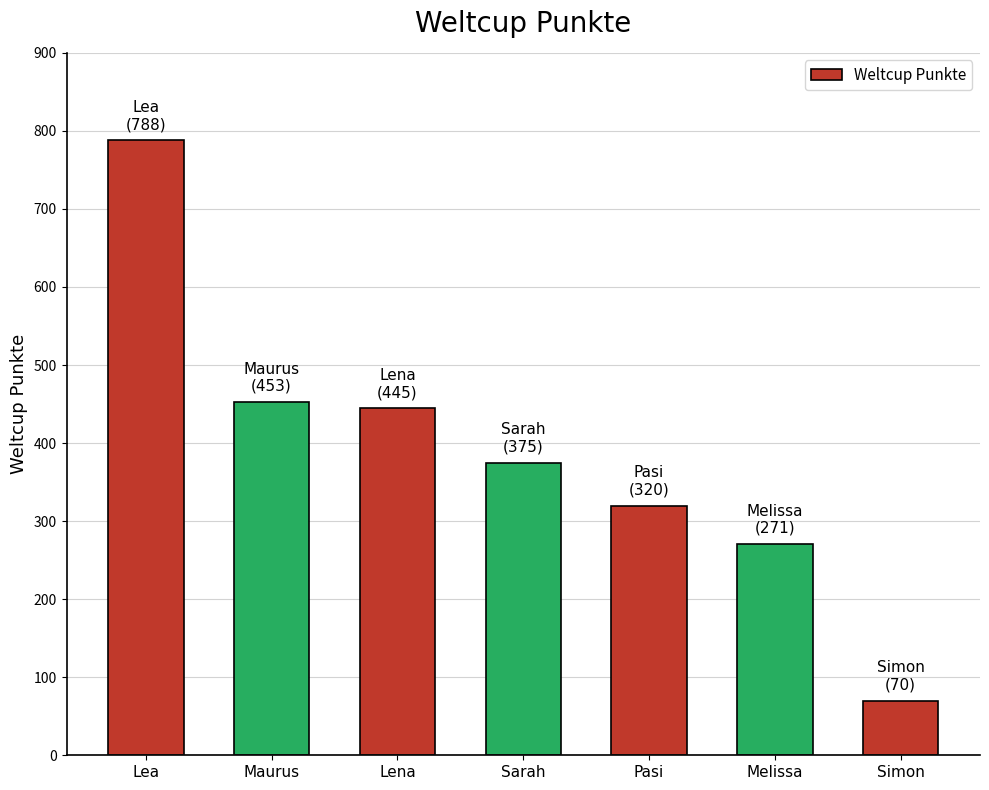

What is the minimum value shown in the chart?

70